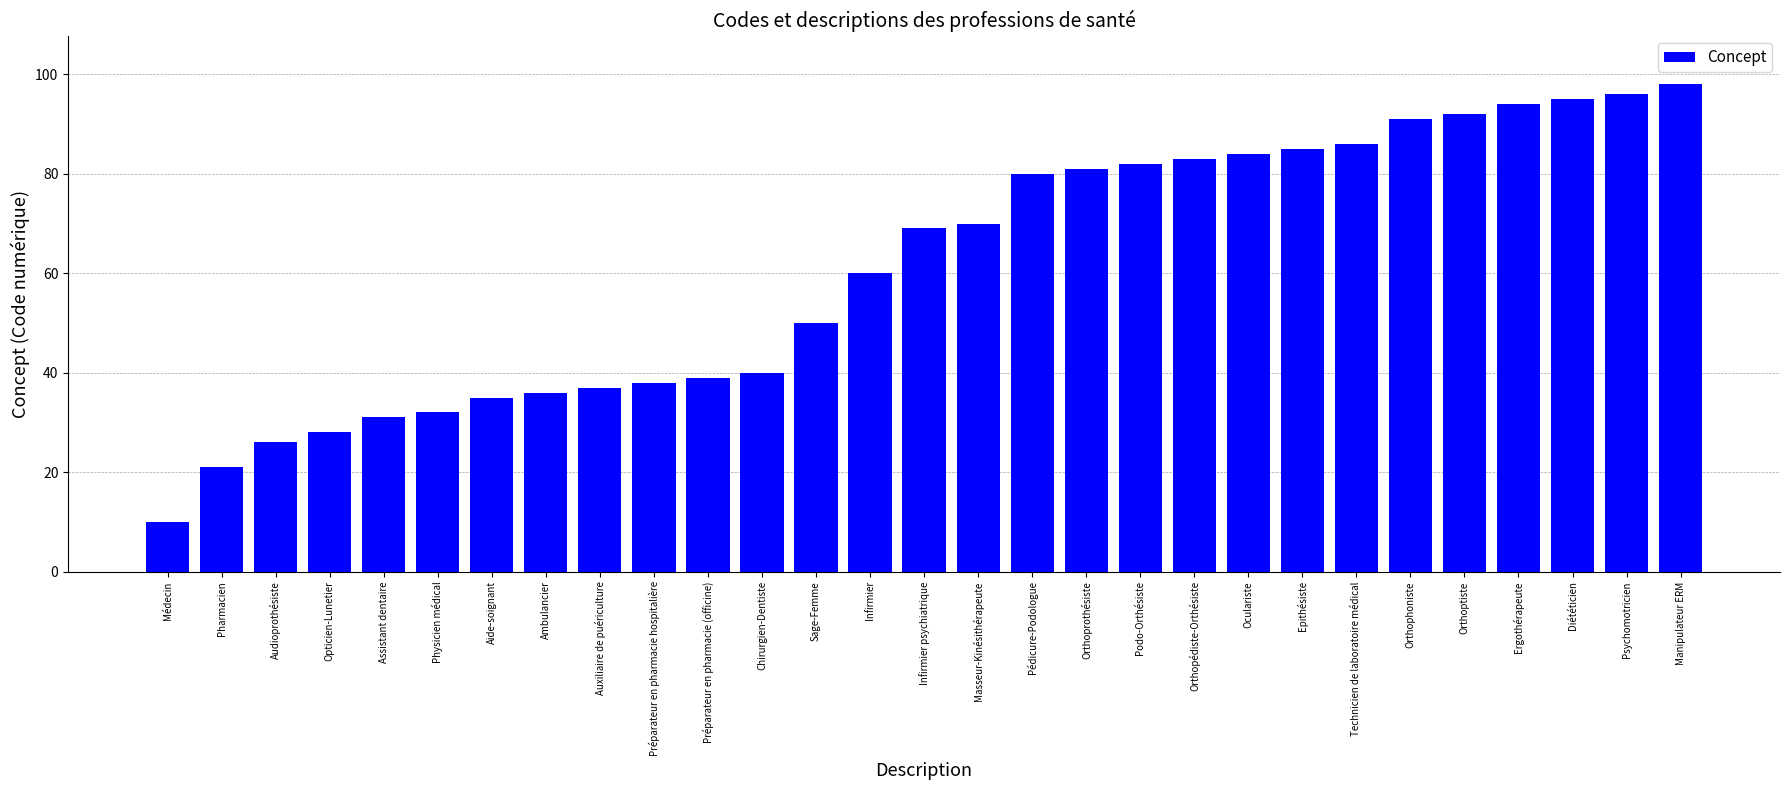

Approximately how many times larger is the value at Masseur-Kinésithérapeute compared to Infirmier?

1.2